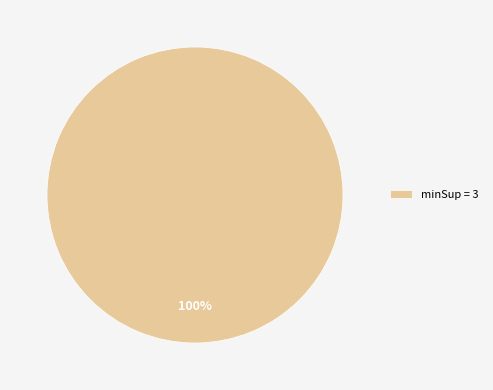

What percentage is the minSup = 3 slice, to the nearest percent?

100%